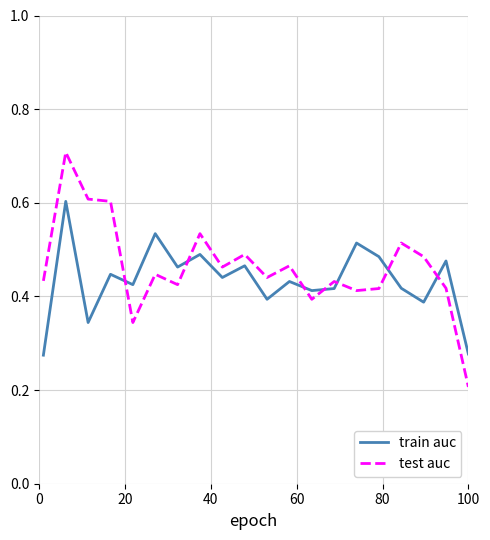

True or false: test auc has more than 0 interior local peaks.

True